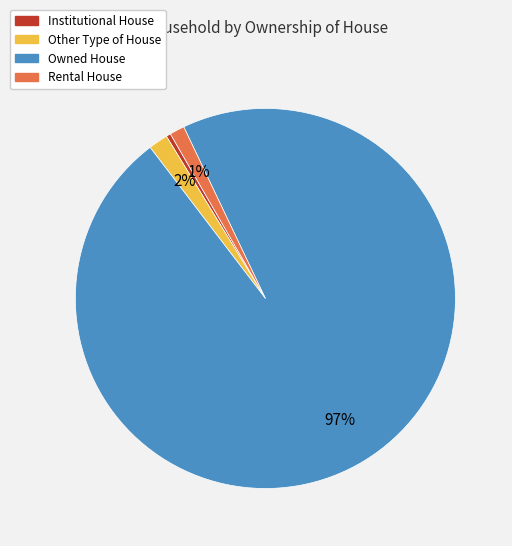

Do Rental House and Other Type of House together represent more than half of the pie?

No